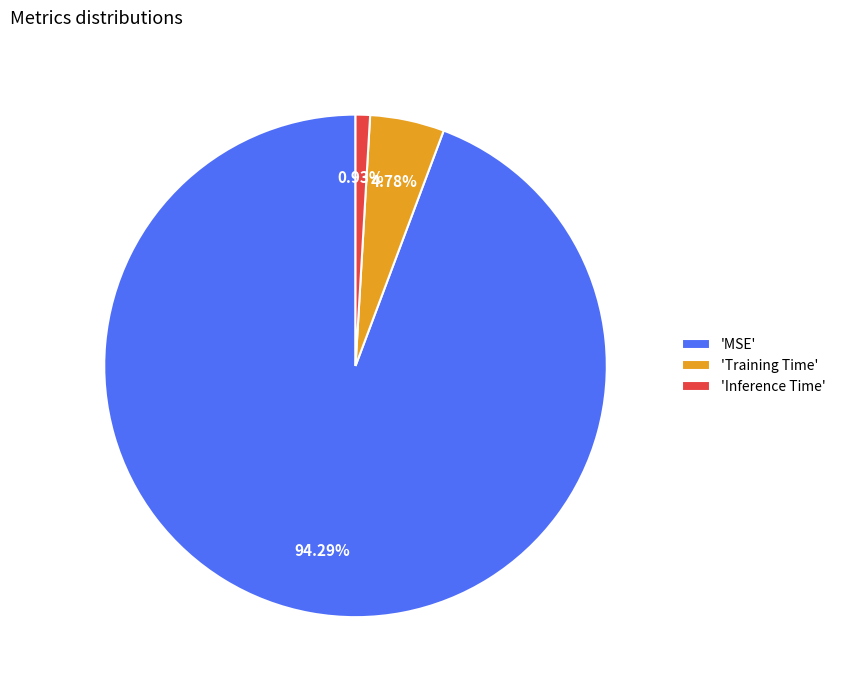

Is the sum of 'Training Time' and 'MSE' greater than half?

Yes